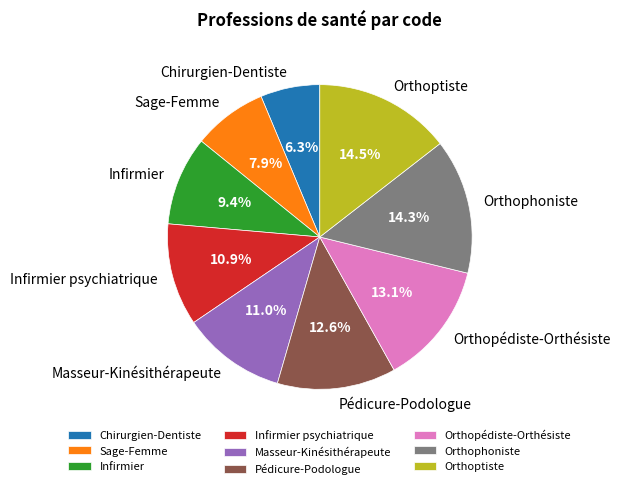

Which category has the smallest portion of the pie?

Chirurgien-Dentiste